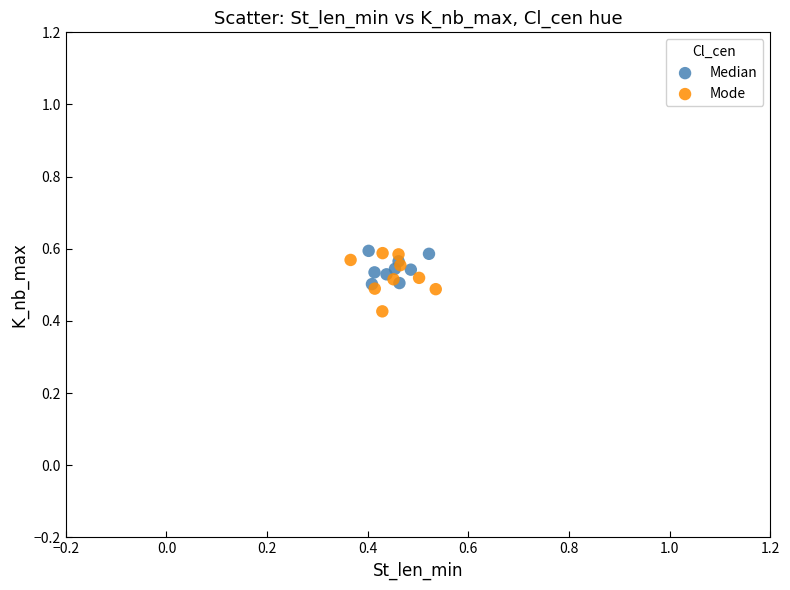

Which series has the largest Y range (max minus min)?

Mode